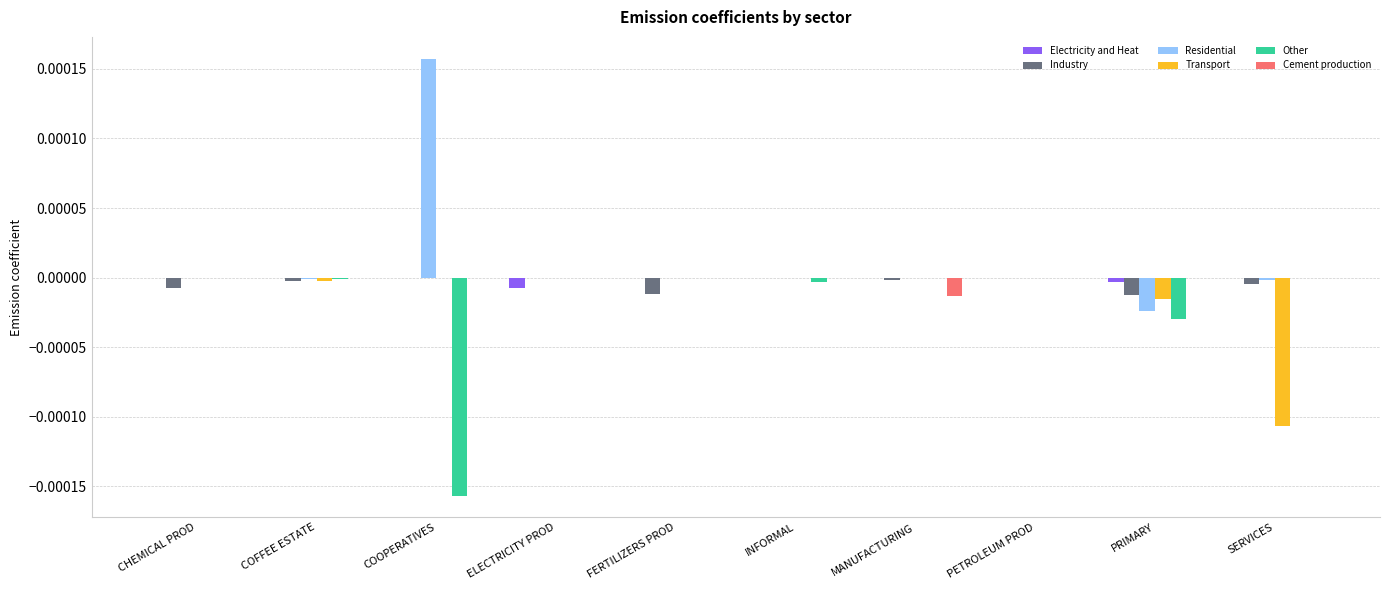

Which series changed the most between COFFEE ESTATE and MANUFACTURING?

Cement production